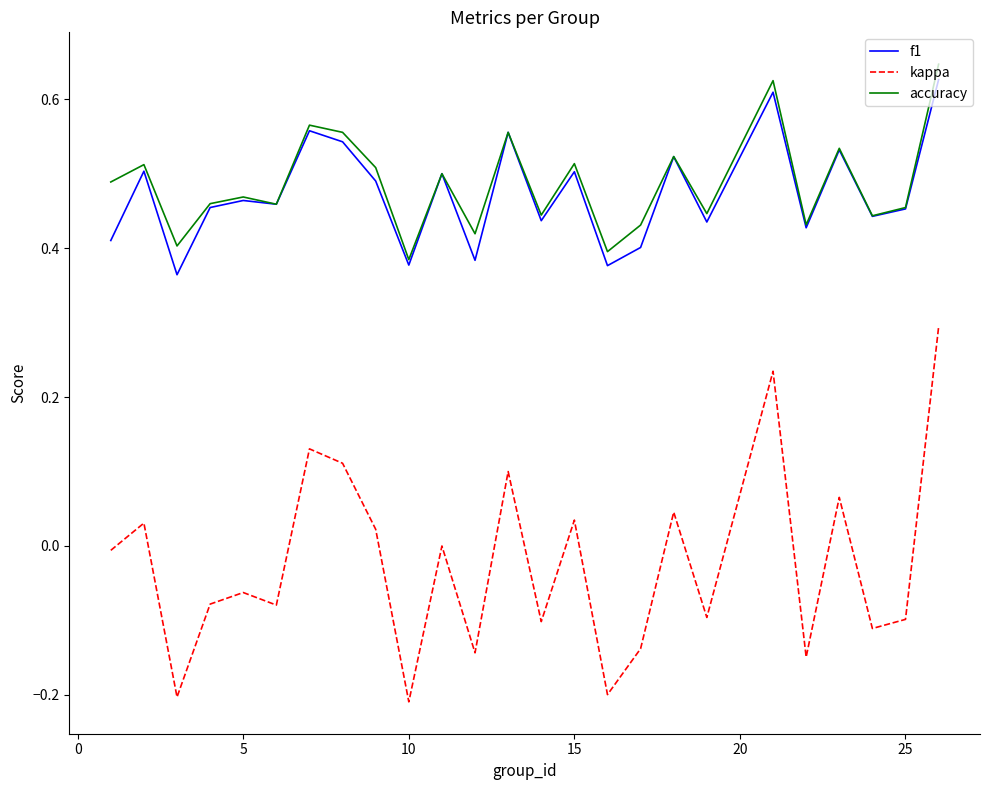

What is the maximum value for kappa?

0.3